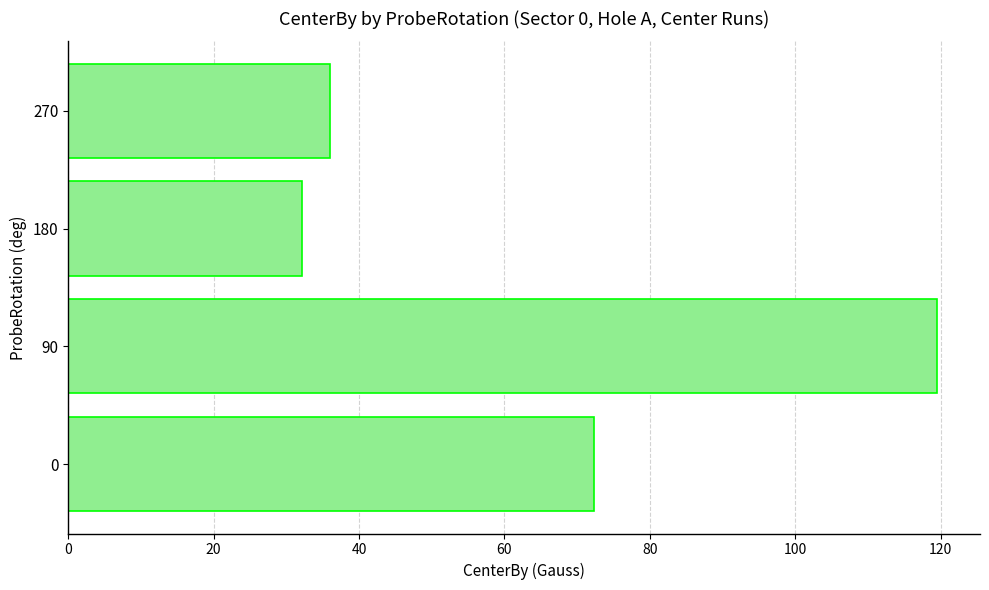

What is the average value?

65.0